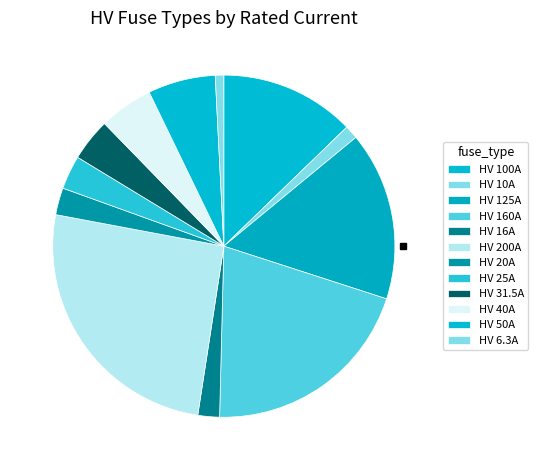

How many segments does this pie chart have?

12